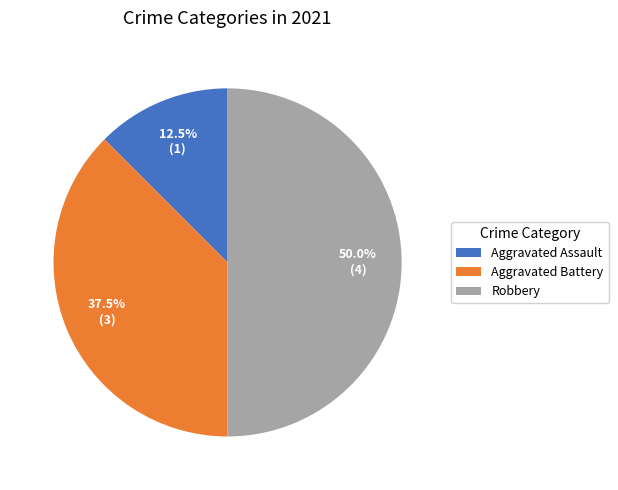

How many slices are in this pie chart?

3